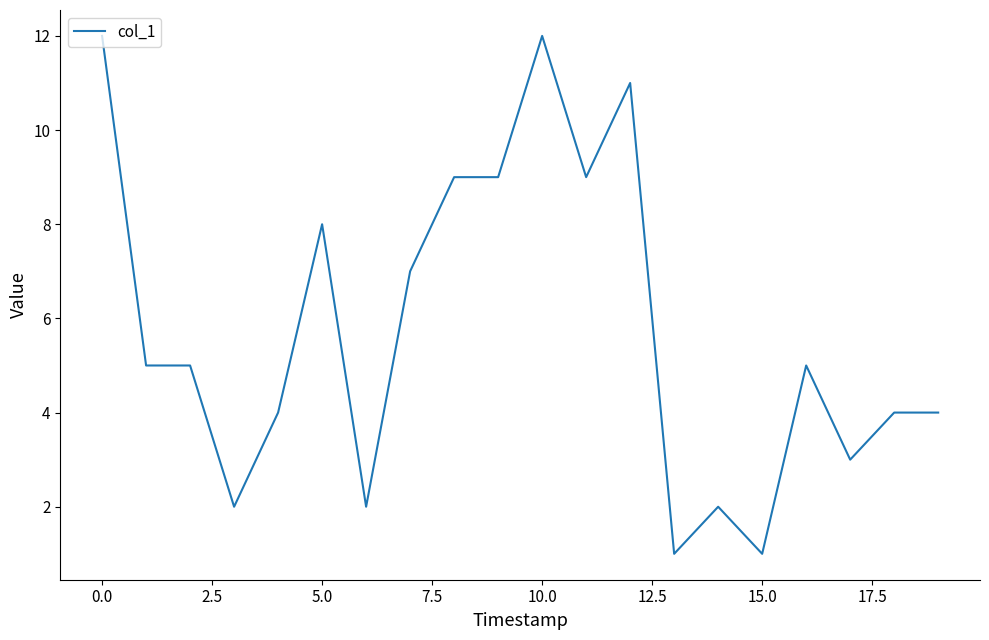

What is the maximum value shown in the chart?

12